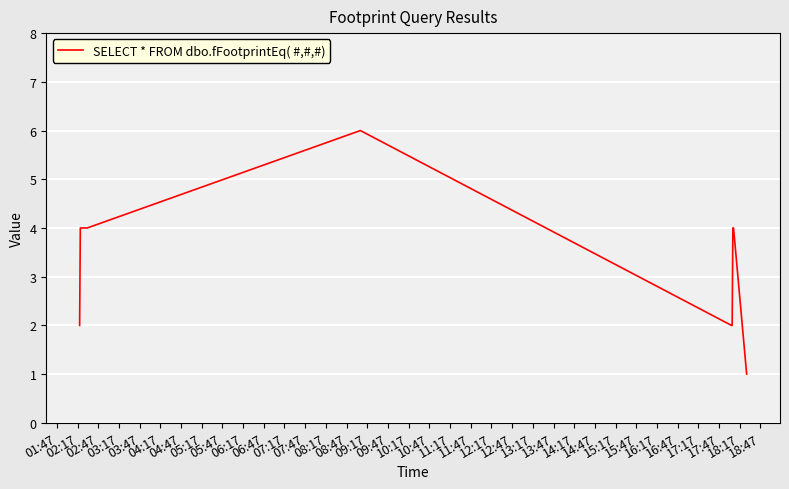

What is the maximum value shown in the chart?

6